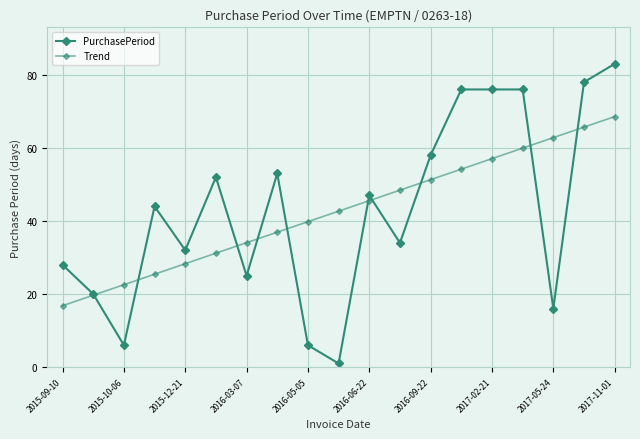

Which series has the largest total across all categories?

Trend